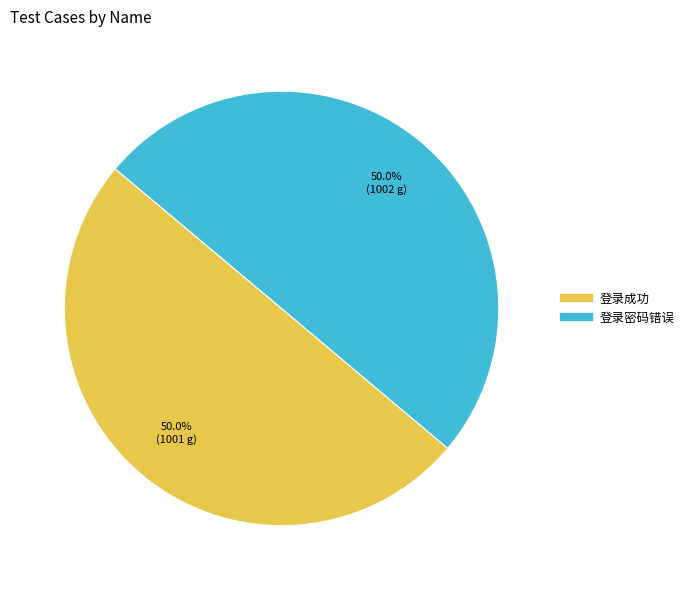

Approximately how many times larger is the value at 登录成功 compared to 登录密码错误?

1.0